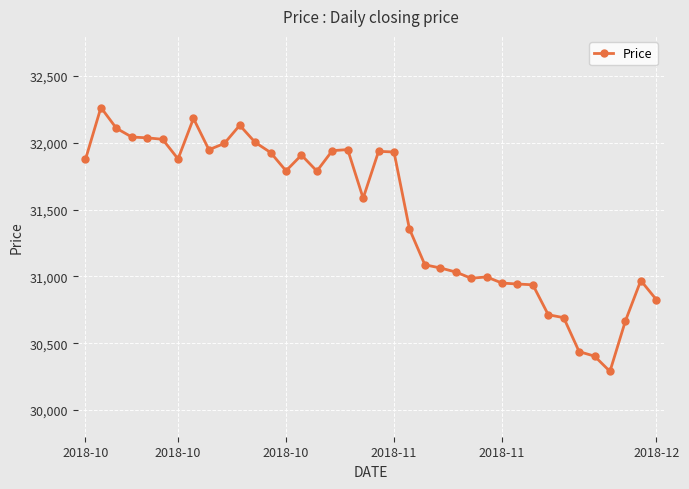

True or false: the data has more than 2 interior local peaks.

True